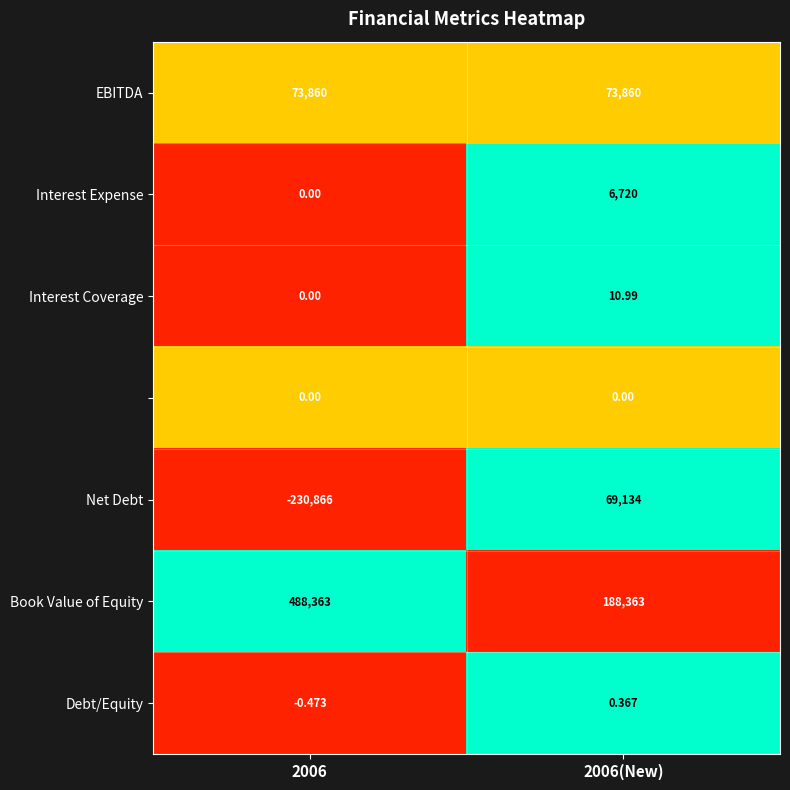

How many distinct data groups are displayed?

7